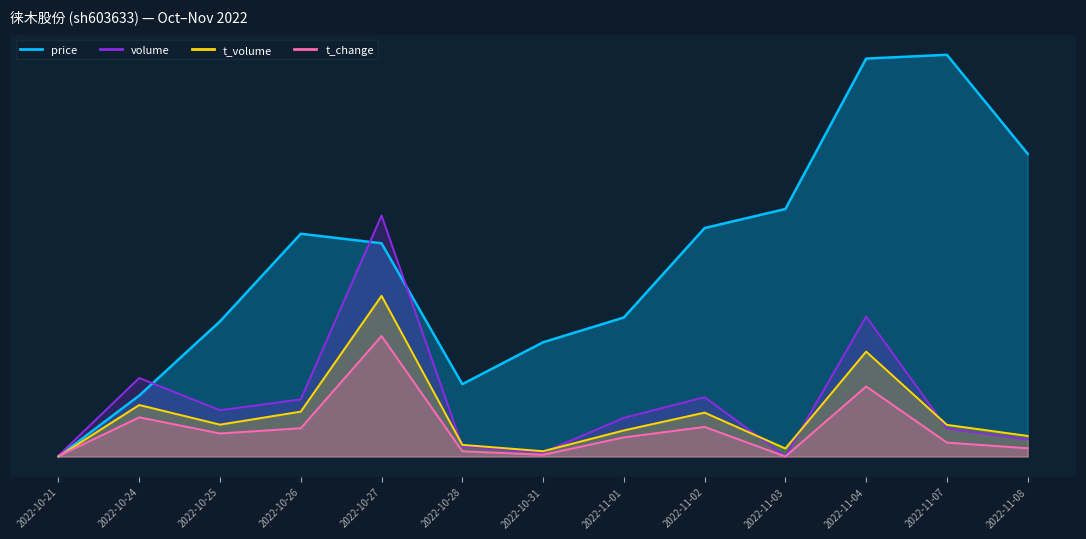

Which series has the largest total across all categories?

price